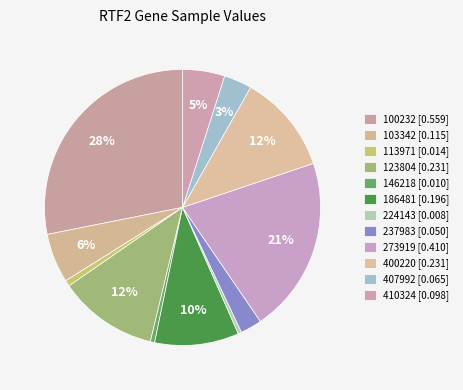

To the nearest percent, what portion does 407992 represent?

3%